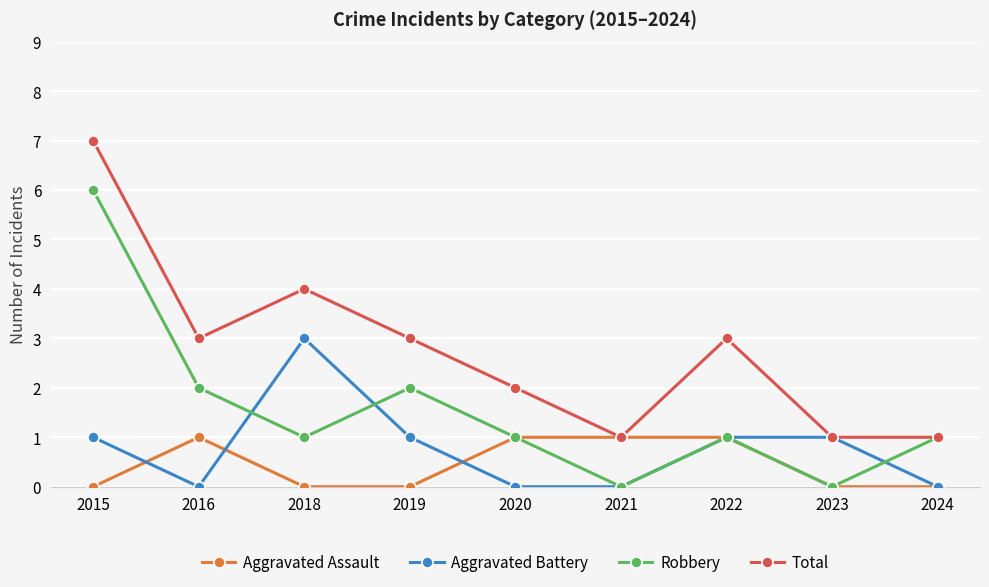

Which series changed the most between 2021 and 2022?

Total